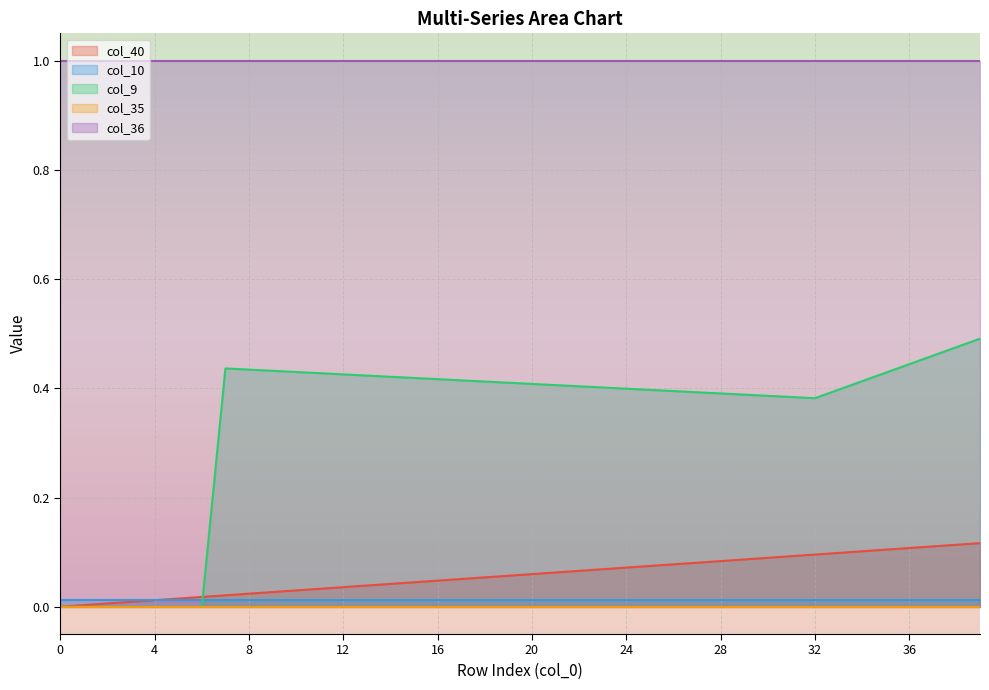

True or false: col_10 and col_35 cross at least once.

False